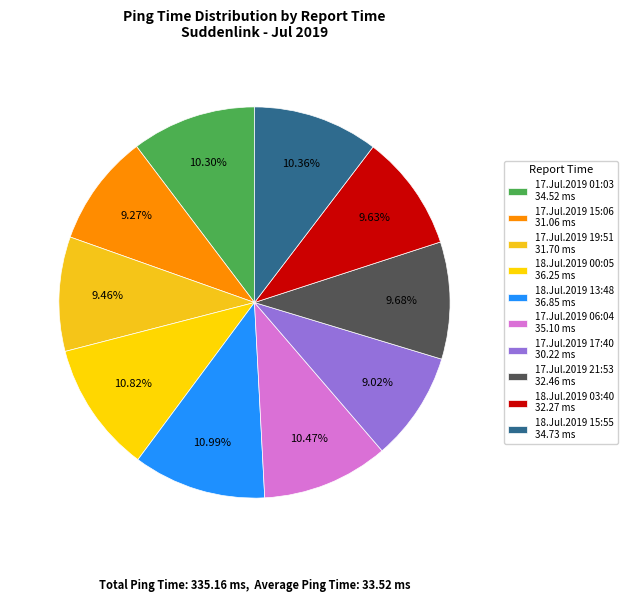

Is there any slice that represents more than half of the pie?

No